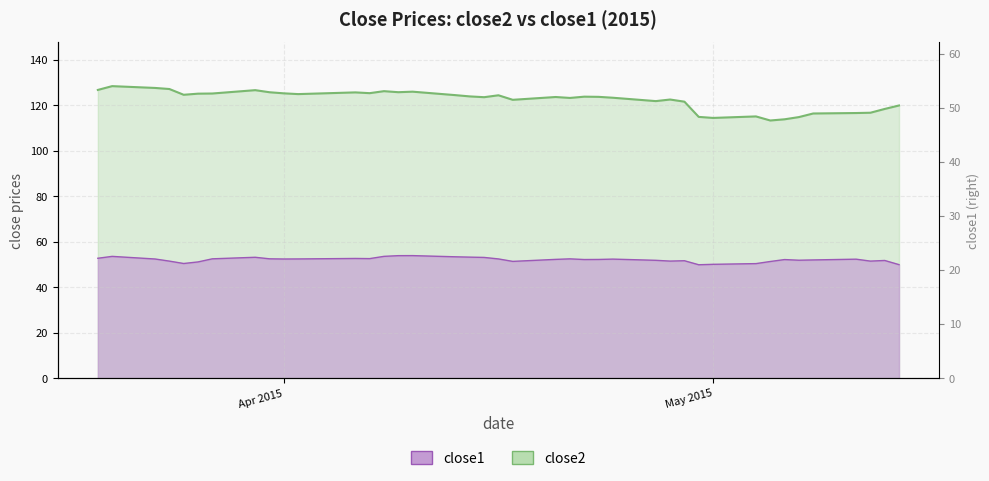

Reading left to right, extract all data points from this chart.

close2: 126.8	128.5	127.7	127.2	124.7	125.2	125.2	126.7	125.8	125.3	125.0	125.7	125.4	126.3	125.8	126.0	124.5	124.0	123.6	124.4	122.5	123.7	123.3	123.8	123.8	123.4	121.9	122.6	121.6	114.9	114.5	115.2	113.4	113.9	114.9	116.4	116.6	116.8	118.4	120.0
close1: 52.8	53.6	52.5	51.6	50.5	51.2	52.6	53.2	52.6	52.5	52.5	52.7	52.7	53.7	54.0	54.0	53.5	53.3	53.2	52.5	51.4	52.3	52.6	52.3	52.3	52.4	51.9	51.6	51.7	50.0	50.2	50.5	51.4	52.2	52.0	52.1	52.4	51.6	51.8	50.0